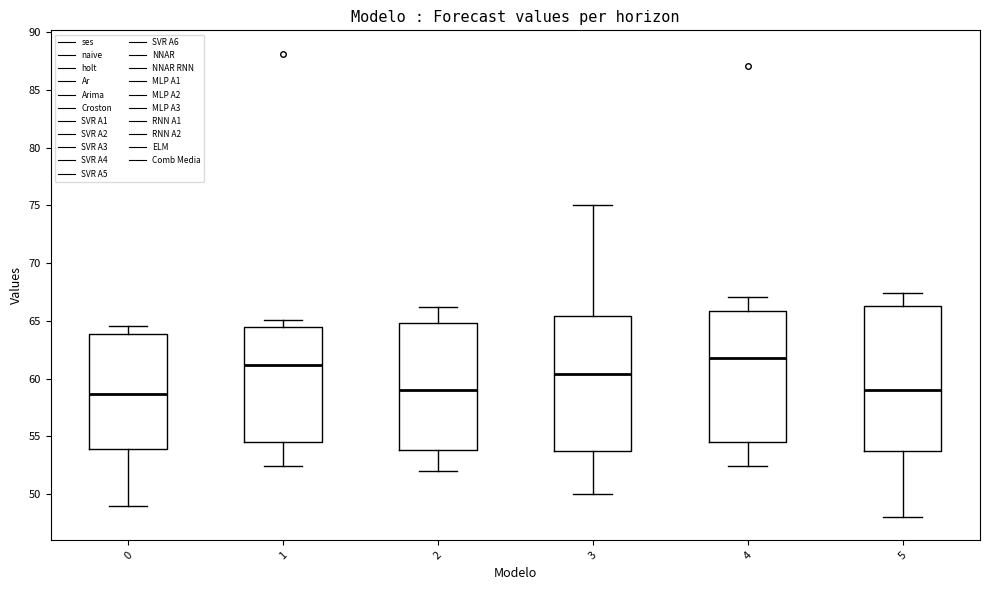

Which box is the tallest, from its lower edge to its upper edge?

5